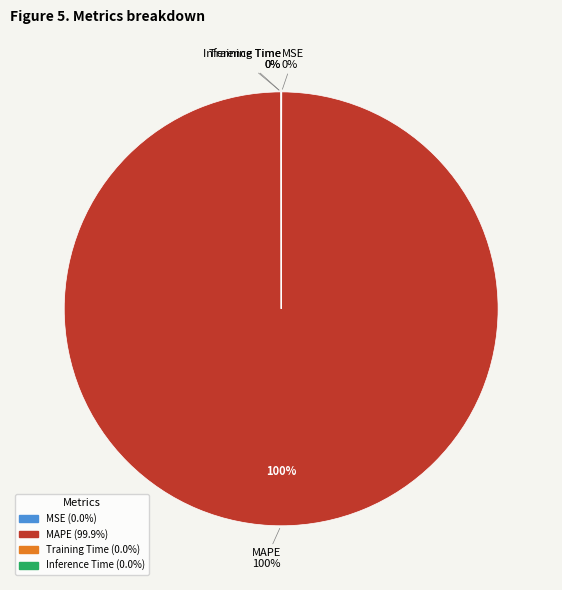

To the nearest percent, what is the difference between the MSE and MAPE slice percentages?

100%